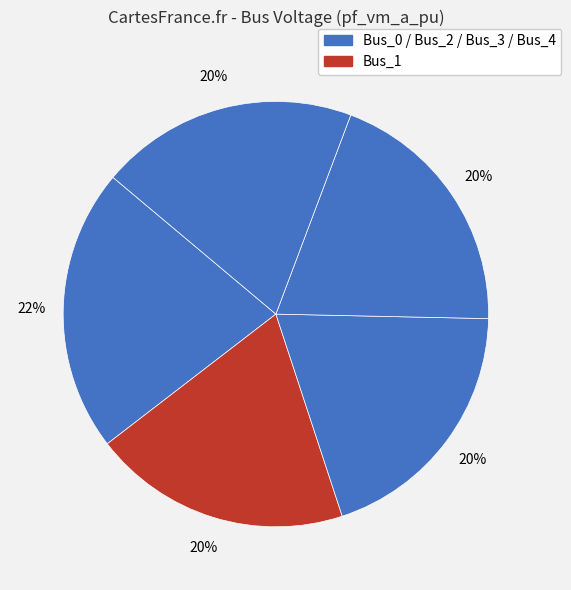

How many slices are in this pie chart?

5